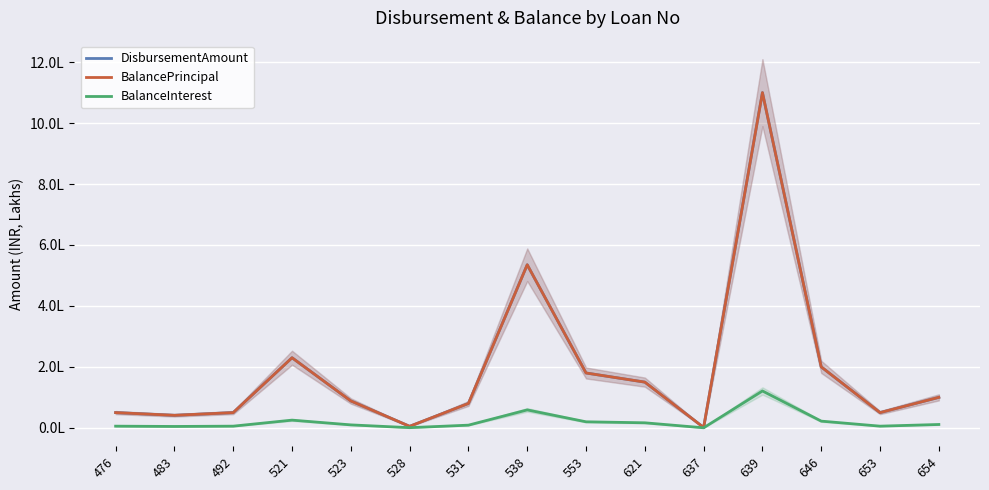

Where does the BalanceInterest series first go above 9707?

521